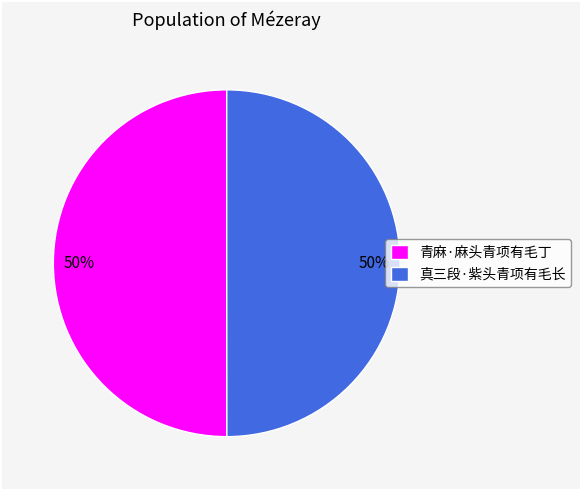

Count the number of slices in the pie.

2